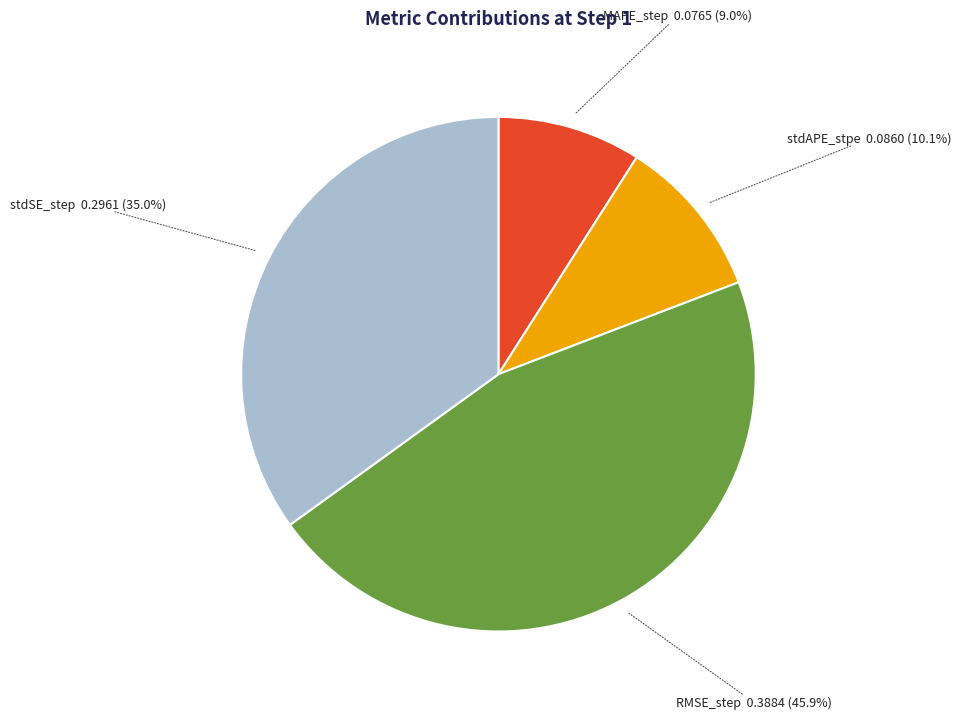

Which slice is the smallest?

MAPE_step